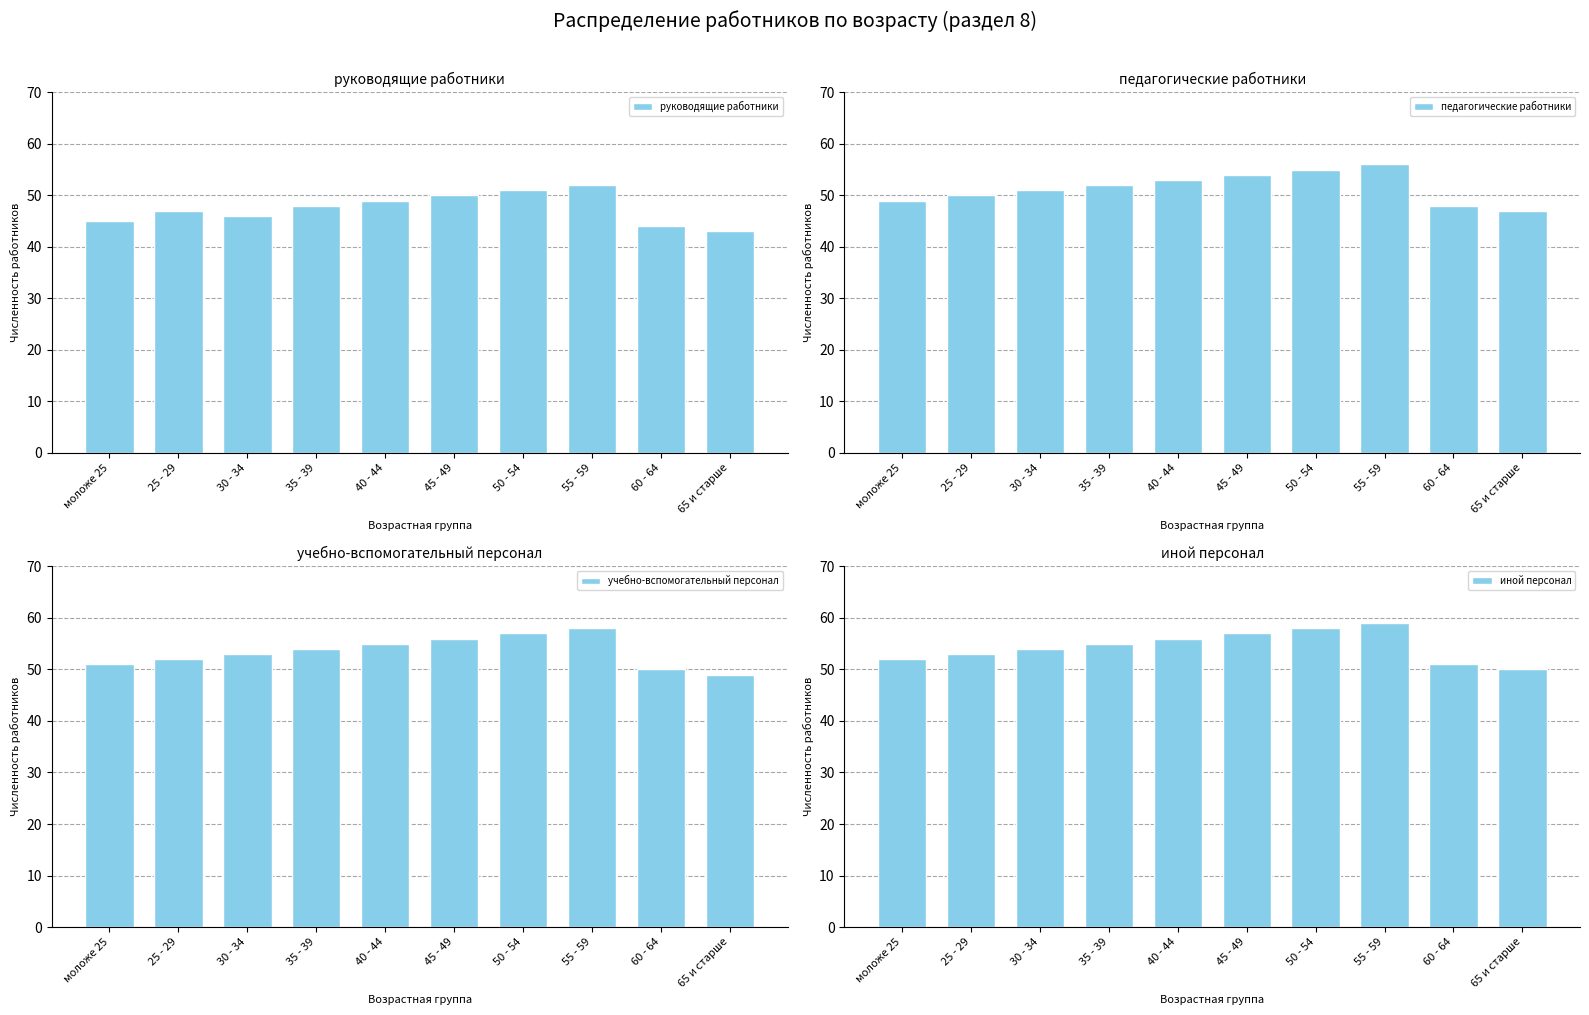

At 35 - 39, list the series in order from largest to smallest.

иной персонал, учебно-вспомогательный персонал, педагогические работники, руководящие работники